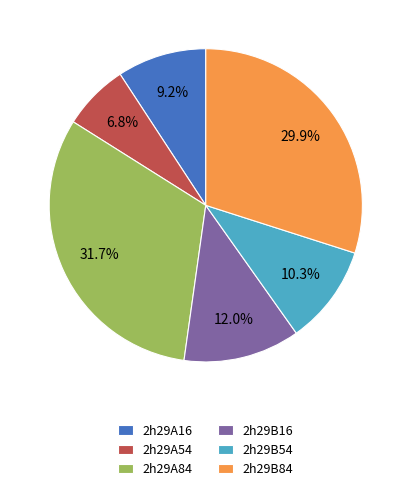

True or false: 2h29A84 accounts for 18% of the total.

False